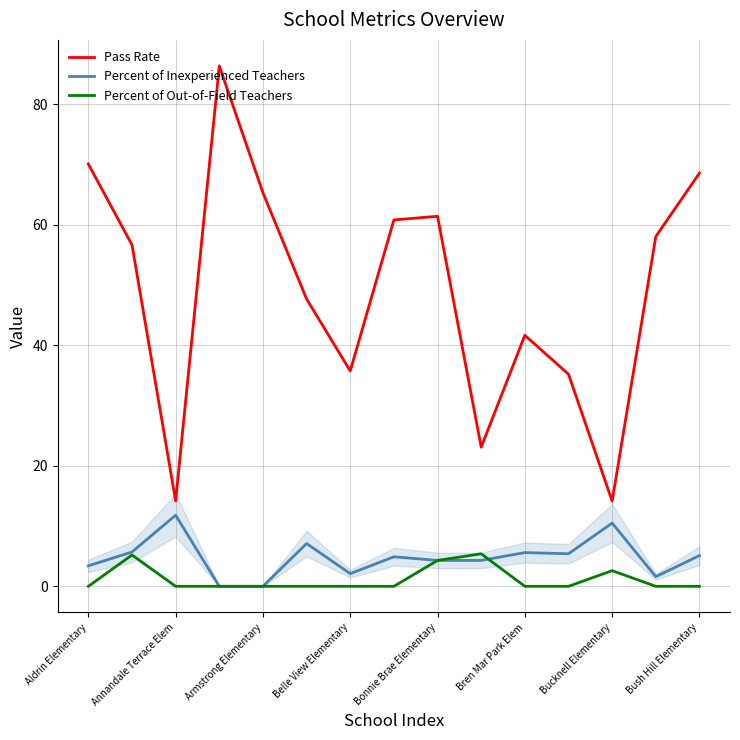

Which series has the largest range (max minus min)?

Pass Rate